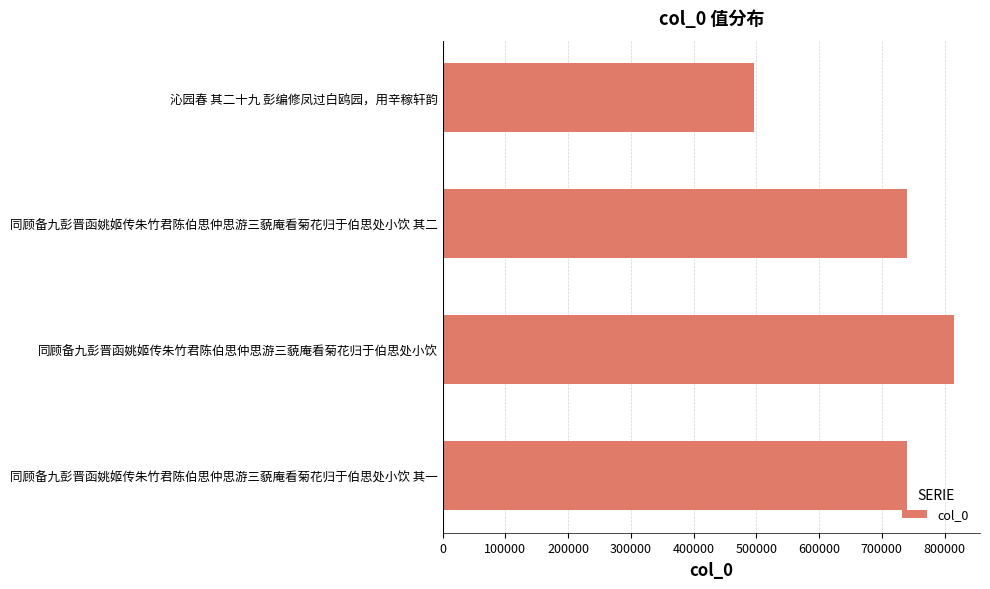

What is the approximate value at 沁园春 其二十九 彭编修凤过白鸥园，用辛稼轩韵, to the nearest 100?

496100